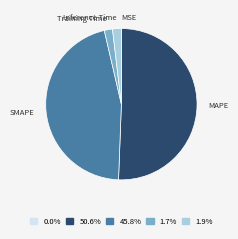

Is there a majority slice in this chart?

Yes